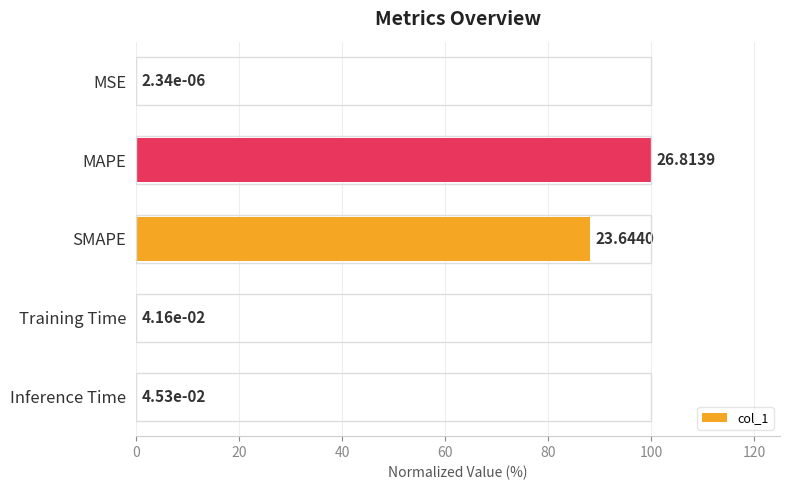

Between SMAPE and MSE, which is larger?

SMAPE